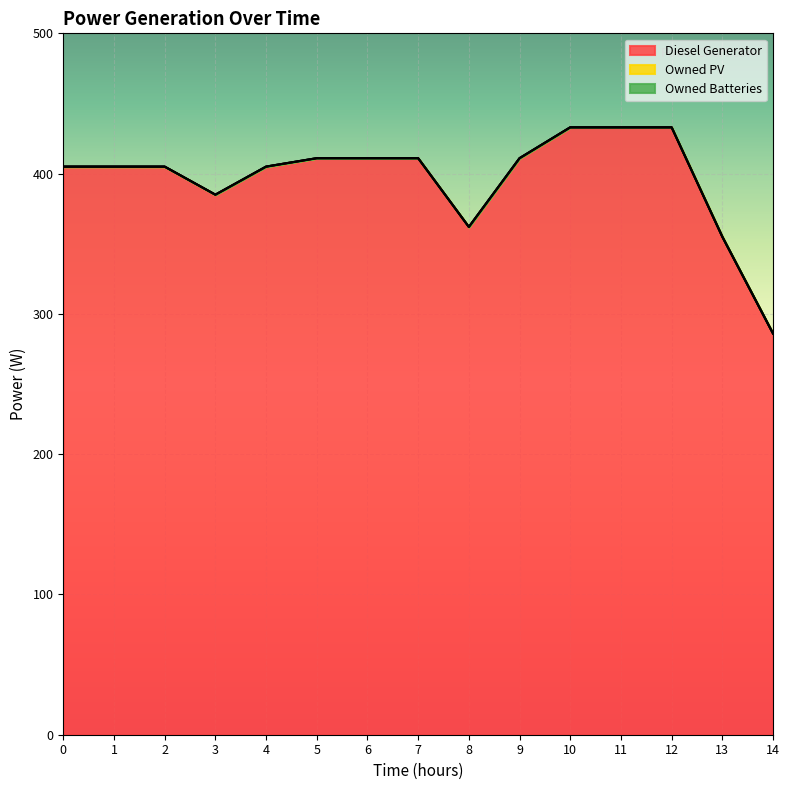

What are all the series names shown in the legend?

Diesel Generator, Owned PV, Owned Batteries